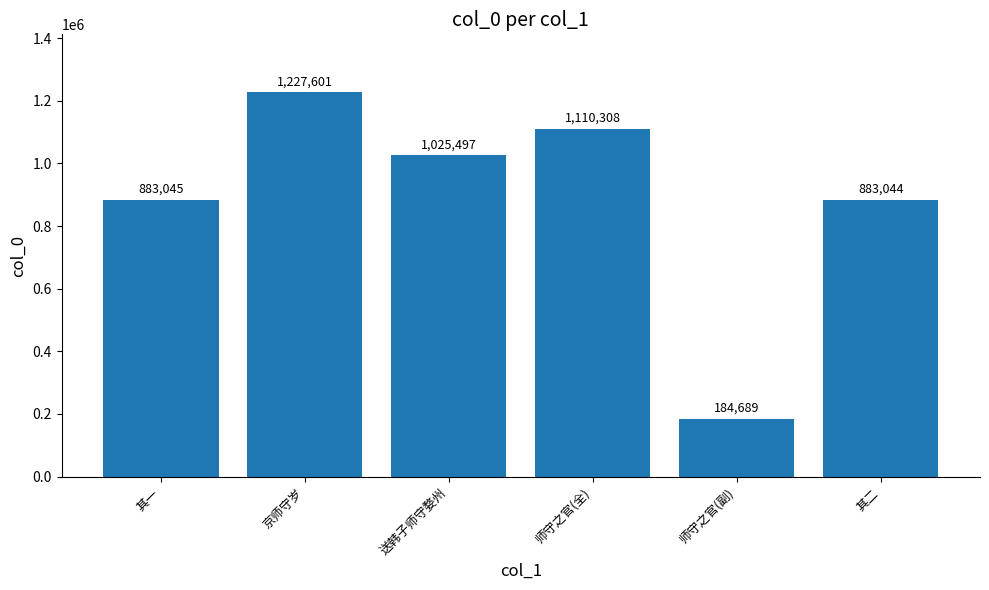

What position from the left is 师守之官(副)?

5